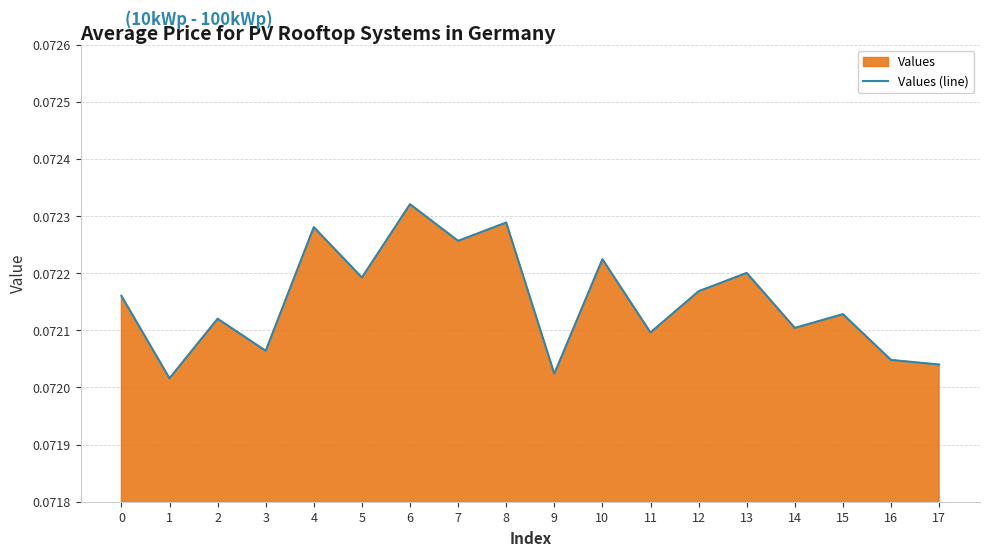

Does the chart have visible grid lines?

Yes